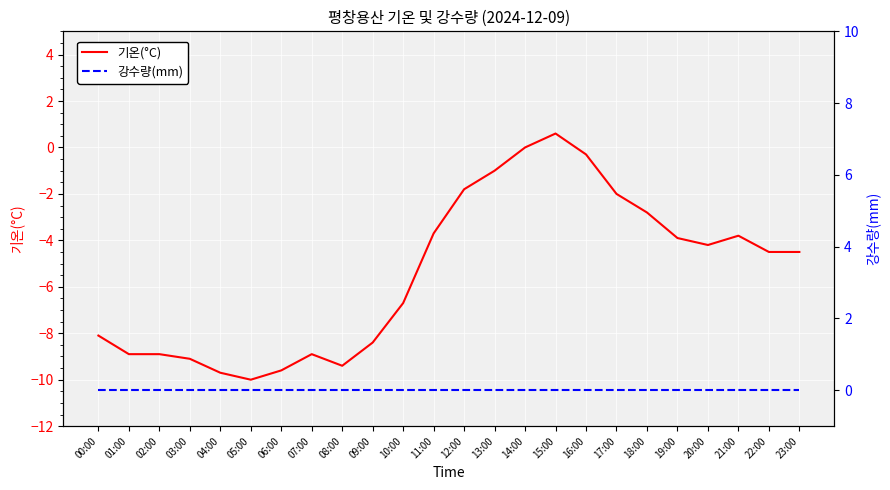

What is the sum of the 기온(°C) values at 11:00 and 07:00?

-12.6